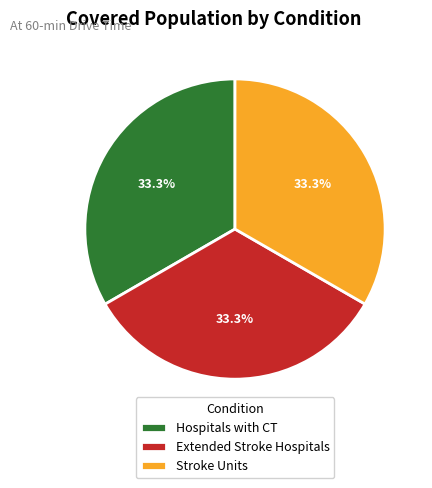

To the nearest percent, what portion does Hospitals with CT represent?

33%